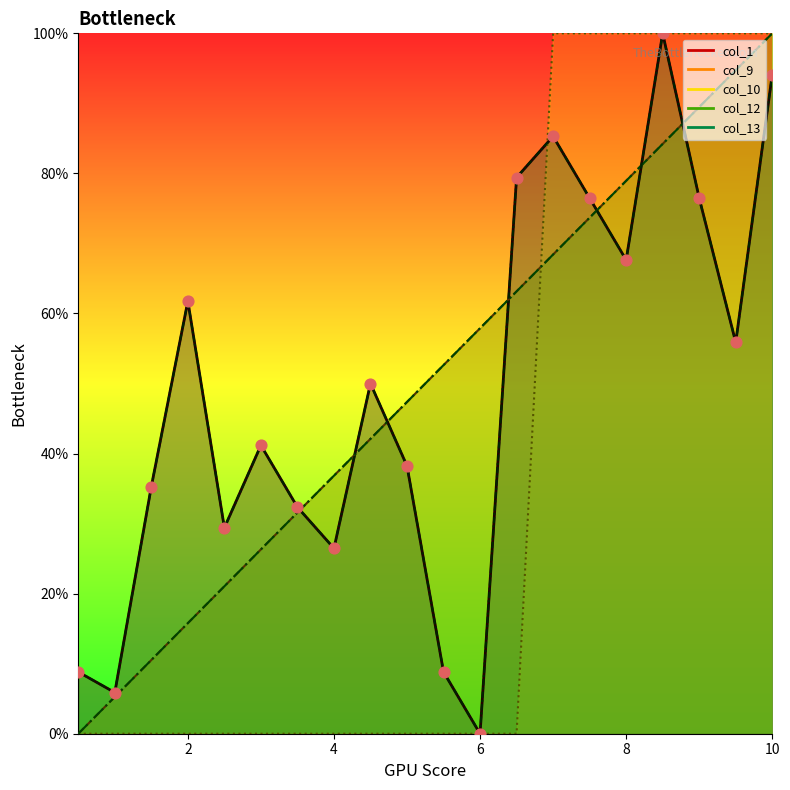

Is the value of col_13 at 12 greater than the value of col_1 at 9?

Yes